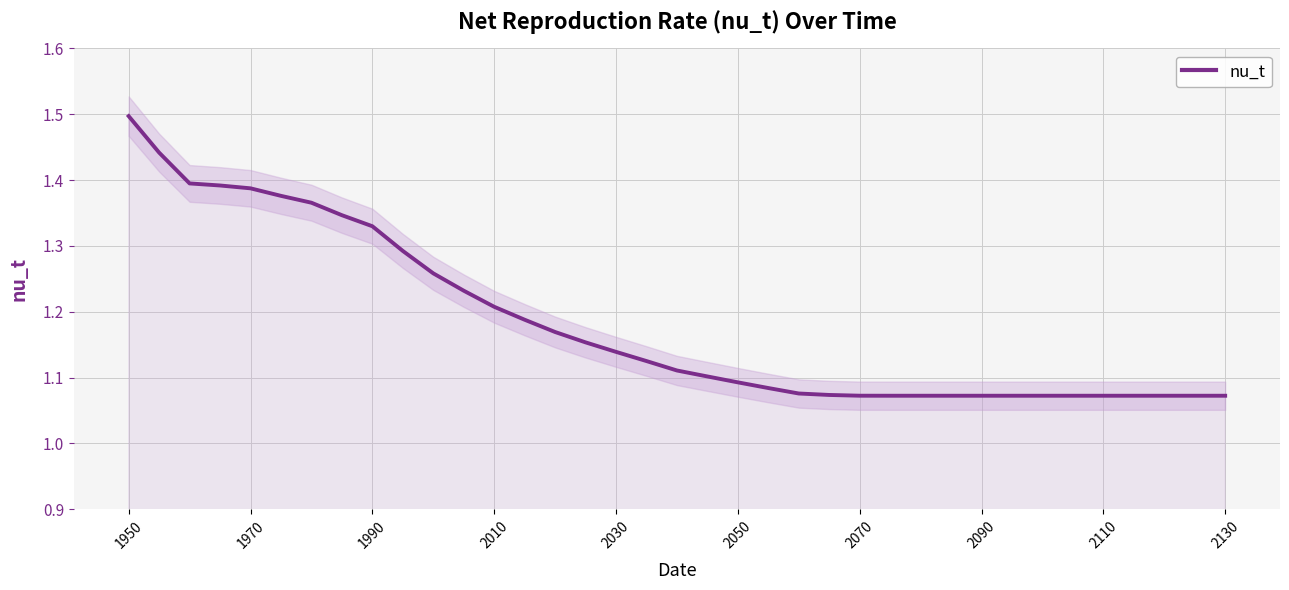

What is the difference between the second highest and second lowest values?

0.4